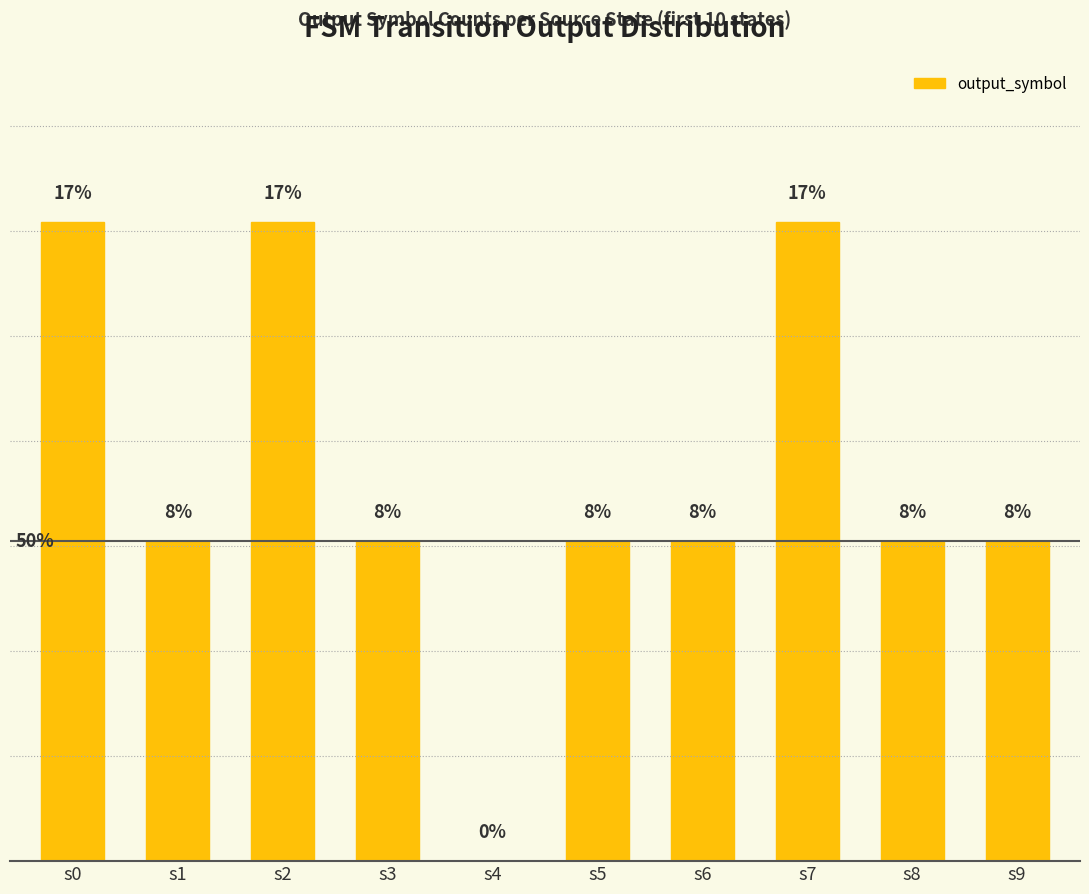

What is the value of the 10th bar from the left?

8.3